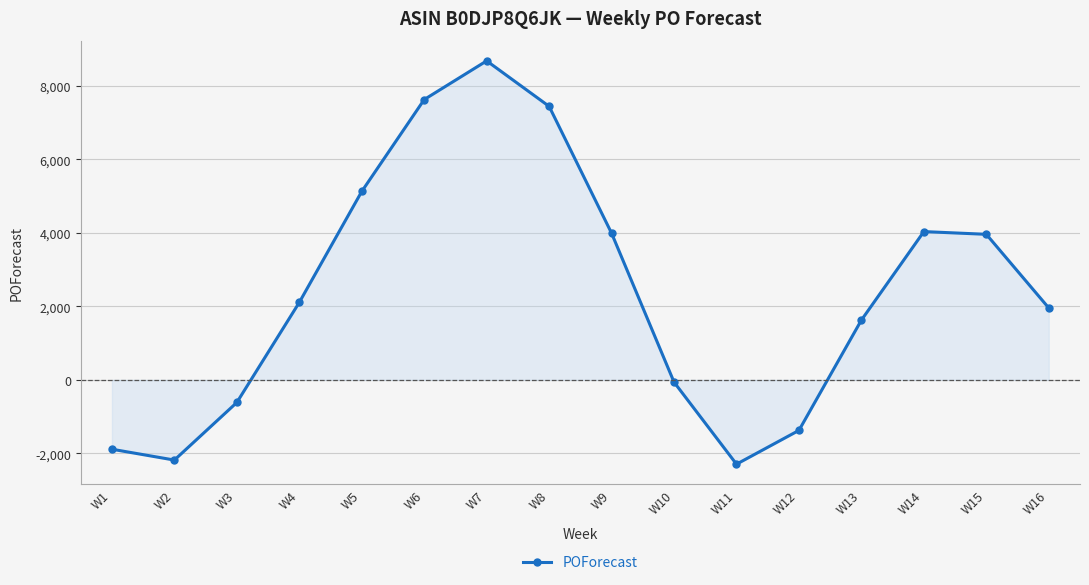

What is the difference between the values at W3 and W8?

8060